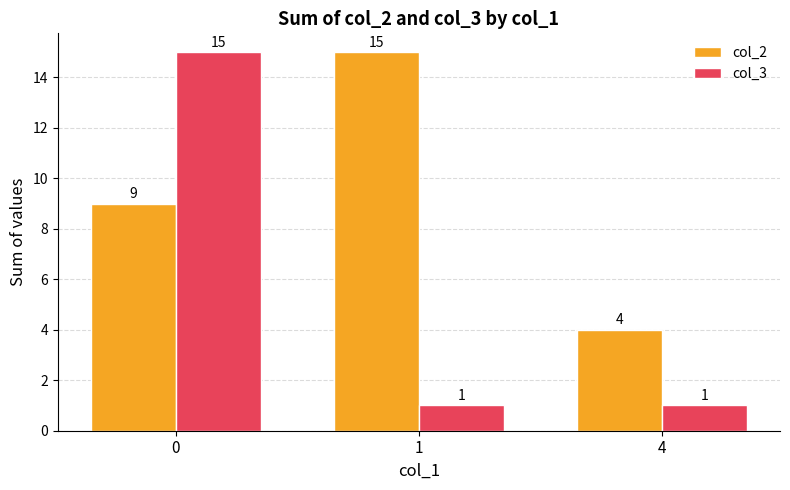

Are the bars grouped side by side (vs. stacked)?

Yes